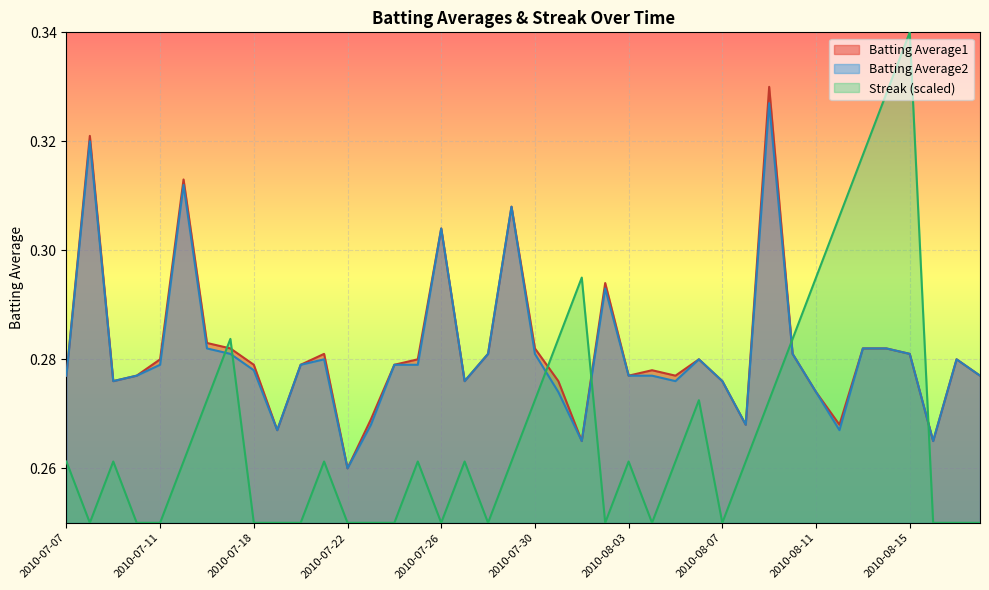

How many data points does each series have?

40